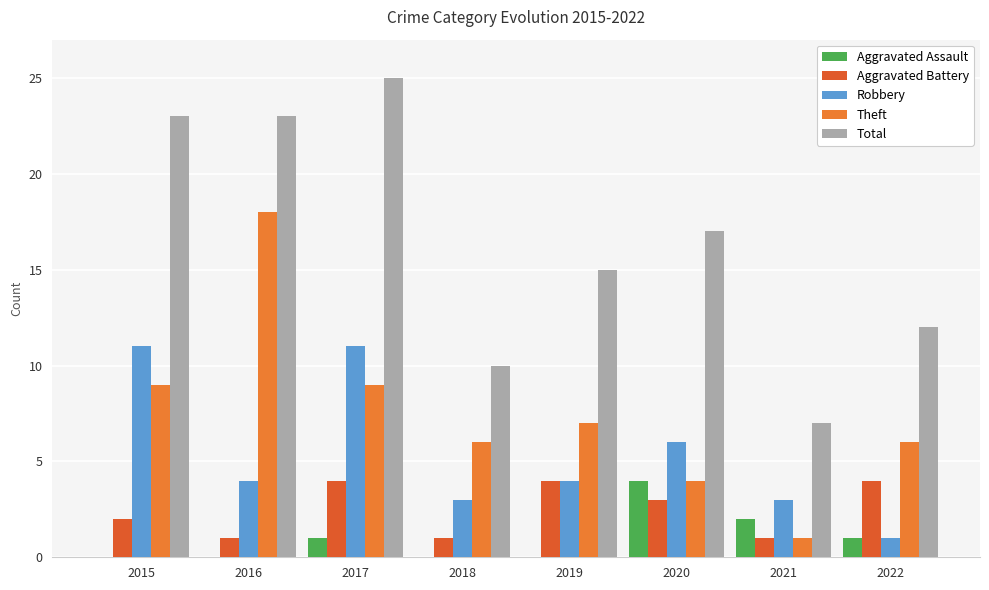

At how many categories does at least one series exceed 3?

8